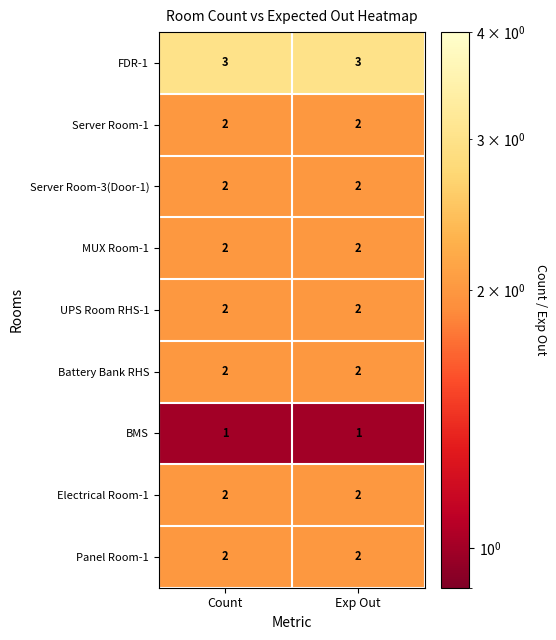

True or false: BMS has a value of 0 at Exp Out.

False